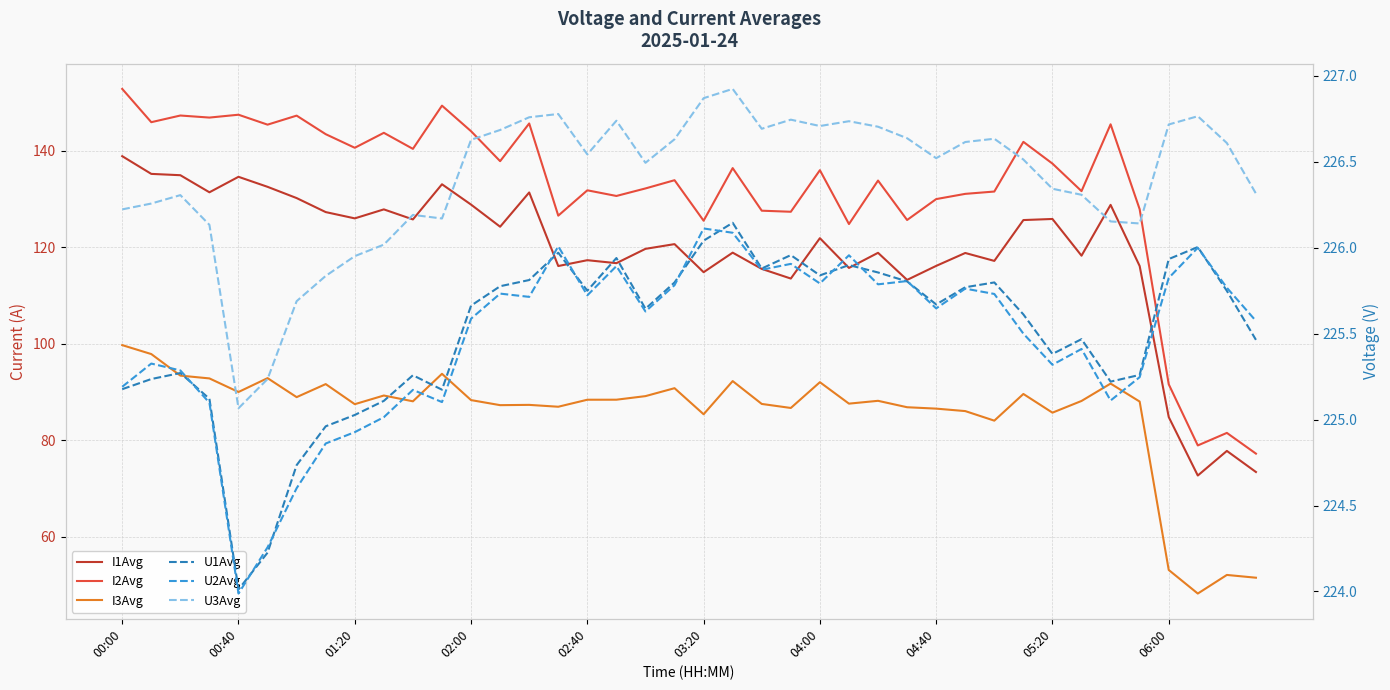

What position from the left is 06:00?

10